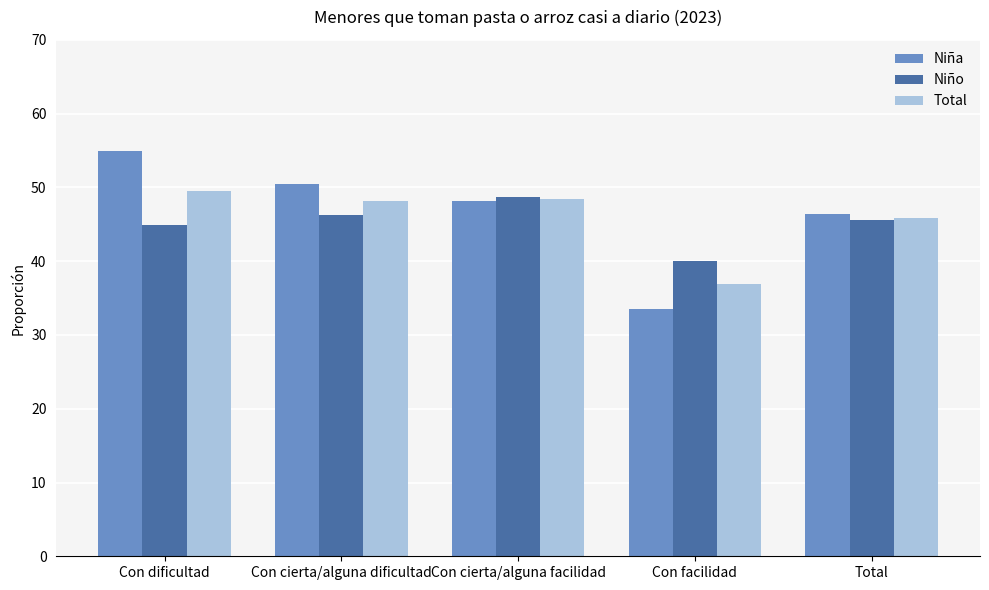

What is the label of the 1st bar from the left?

Con dificultad